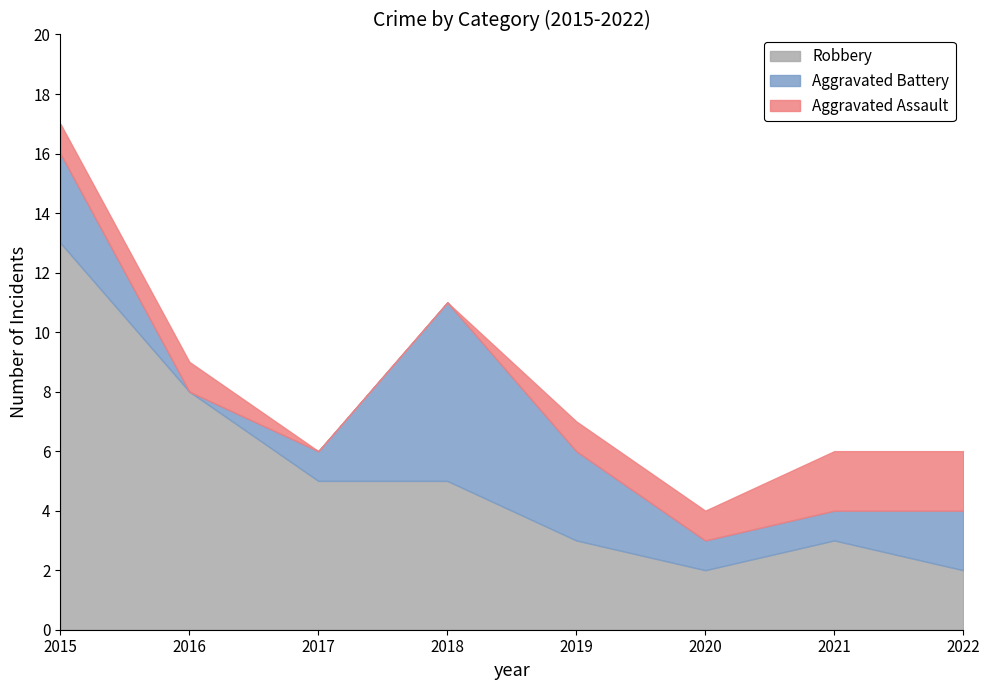

List the labels in order of Robbery value, largest first.

2015, 2016, 2017, 2018, 2019, 2021, 2020, 2022